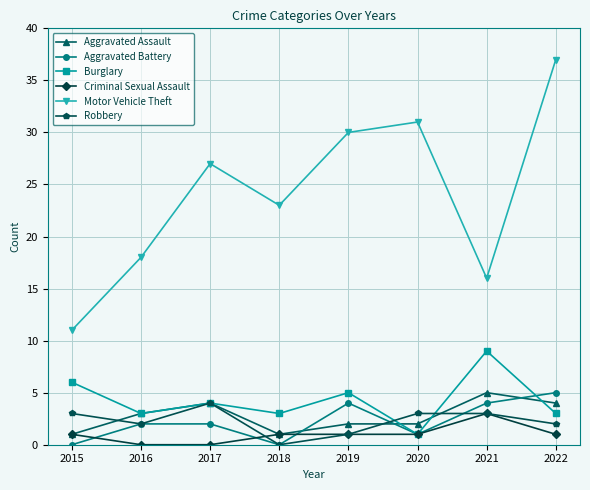

Reading left to right, transcribe all the data shown in this chart.

Aggravated Assault: 2015=1	2016=3	2017=4	2018=1	2019=2	2020=2	2021=5	2022=4
Aggravated Battery: 2015=0	2016=2	2017=2	2018=0	2019=4	2020=1	2021=4	2022=5
Burglary: 2015=6	2016=3	2017=4	2018=3	2019=5	2020=1	2021=9	2022=3
Criminal Sexual Assault: 2015=1	2016=0	2017=0	2018=1	2019=1	2020=1	2021=3	2022=1
Motor Vehicle Theft: 2015=11	2016=18	2017=27	2018=23	2019=30	2020=31	2021=16	2022=37
Robbery: 2015=3	2016=2	2017=4	2018=0	2019=1	2020=3	2021=3	2022=2